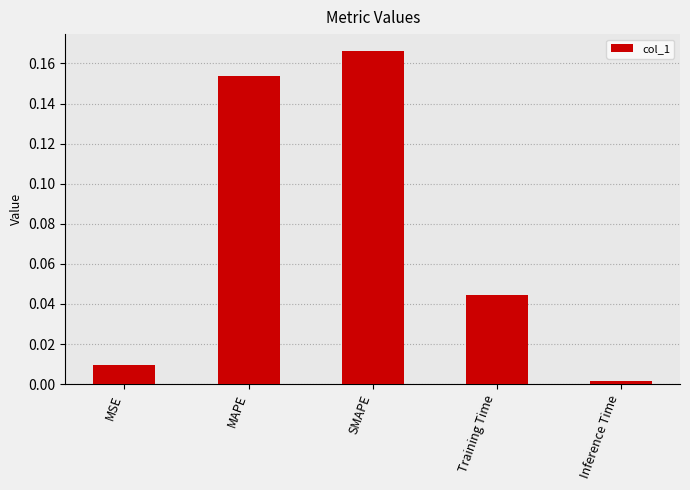

Is it true that the value at SMAPE is 0.3?

False